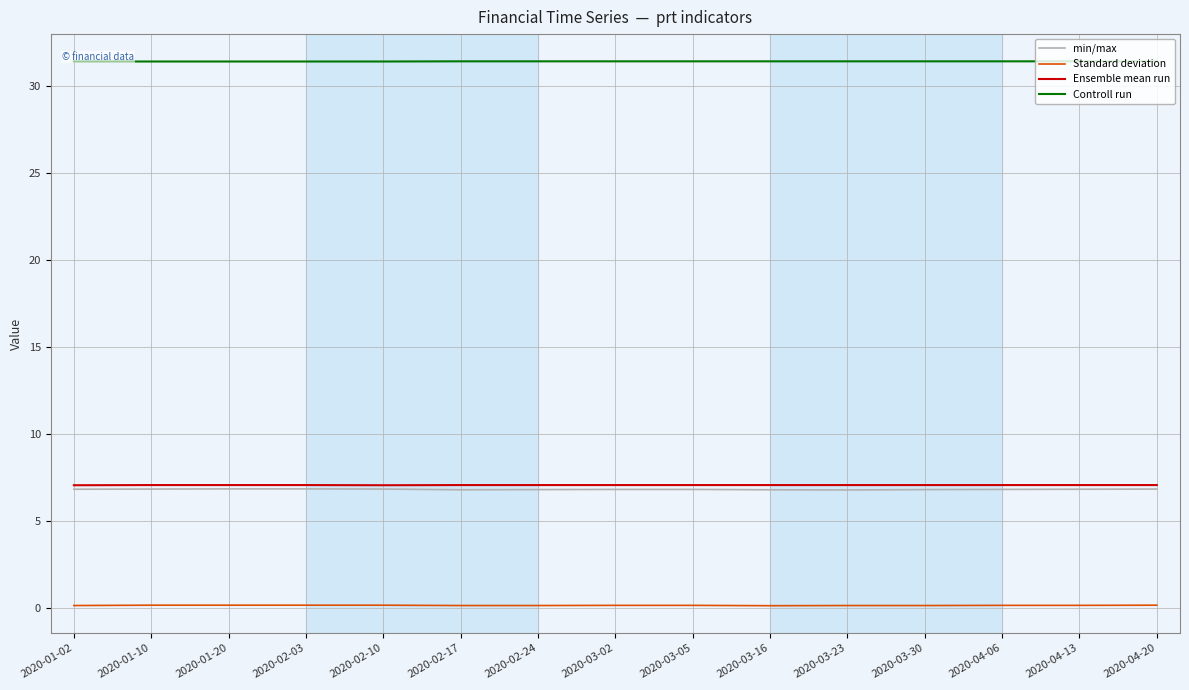

Which label corresponds to the smallest value in the chart?

2020-03-16